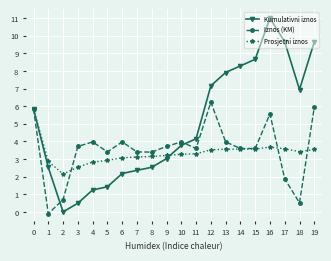

At which category does Kumulativni iznos reach its first local peak?

16